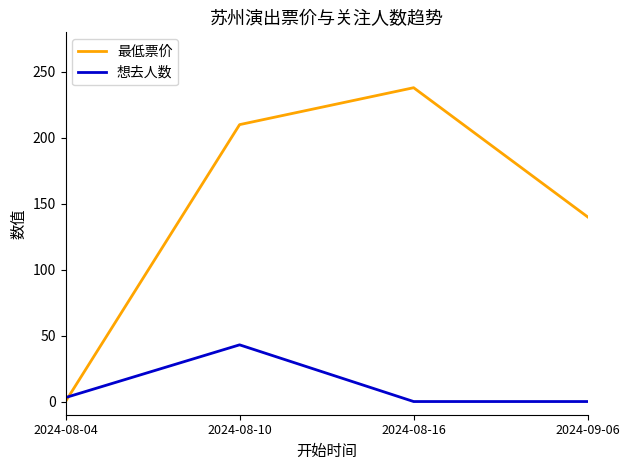

The value of 最低票价 at 2024-08-16 is 238. True or false?

True